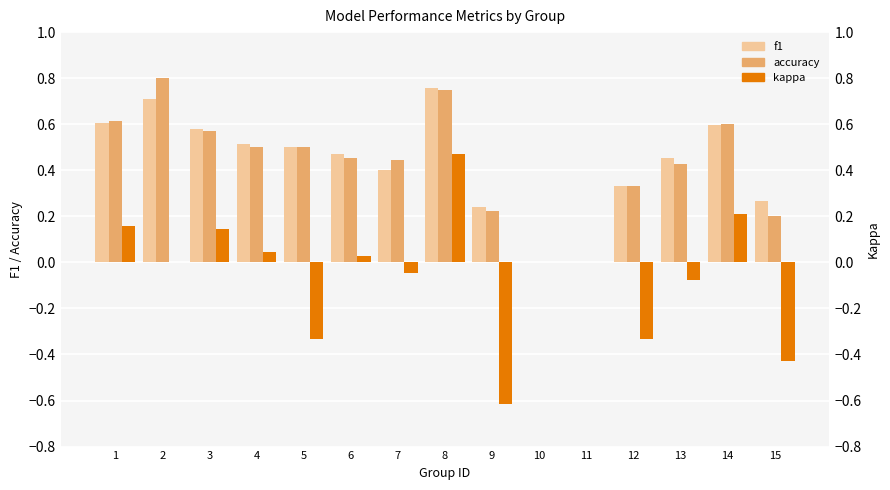

At which label is kappa closest to 0?

2